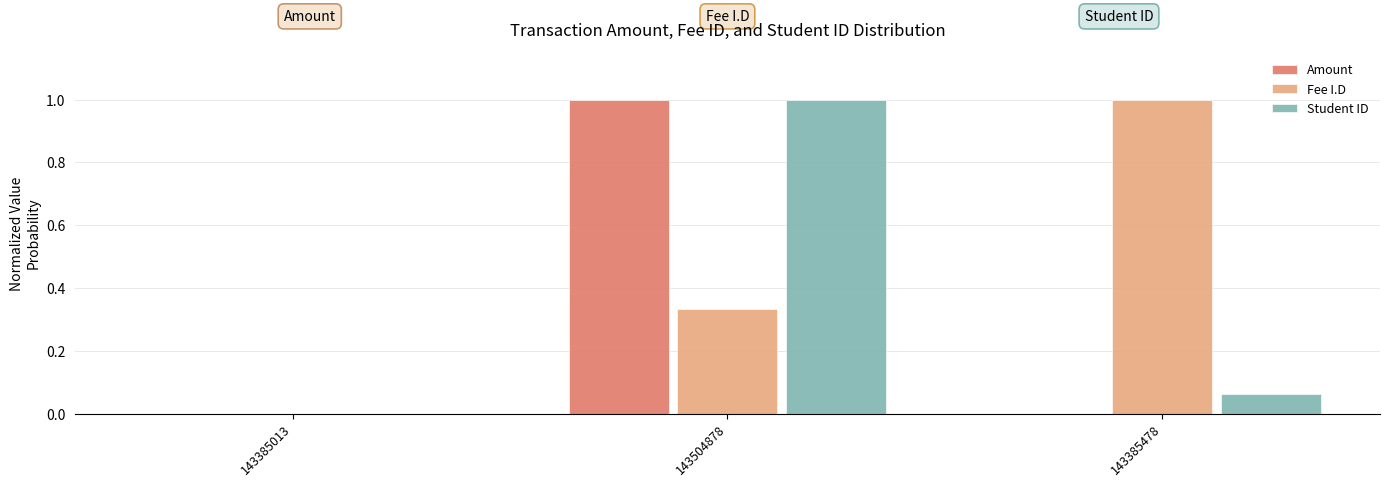

What is the sum of the Student ID values at 143385013 and 143504878?

1.0